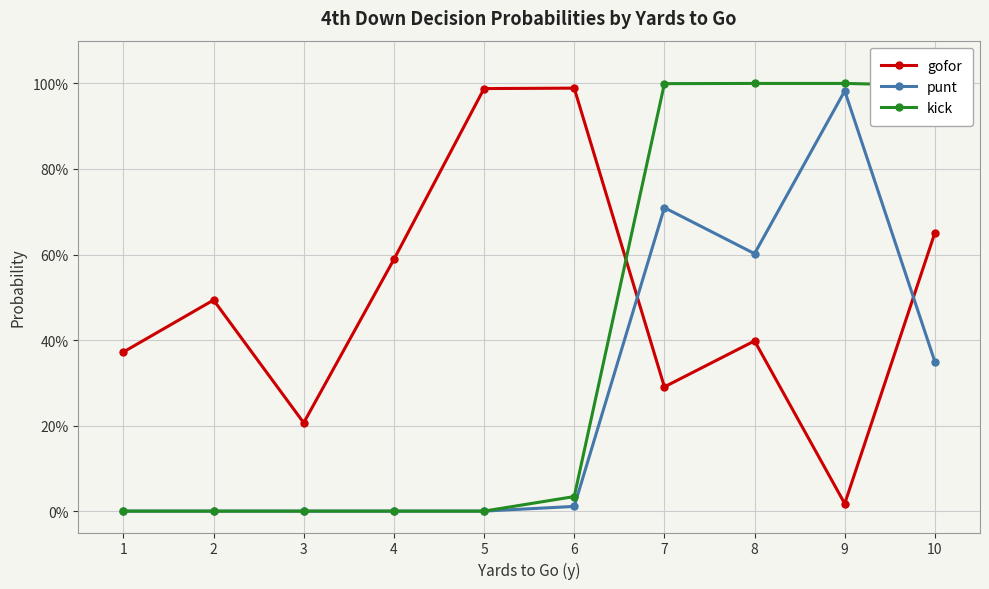

What are all the series names shown in the legend?

gofor, punt, kick